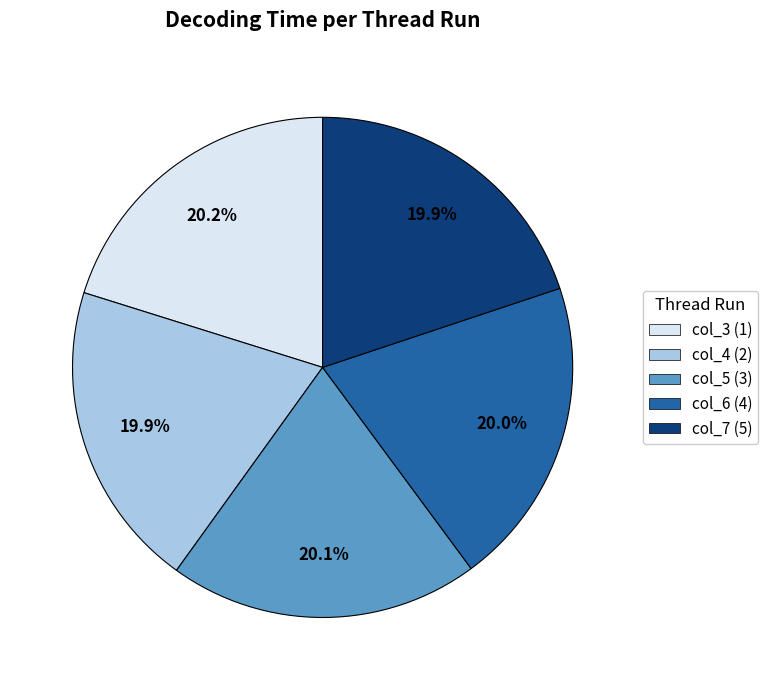

What percentage is NOT represented by col_7 (5)?

80.1%